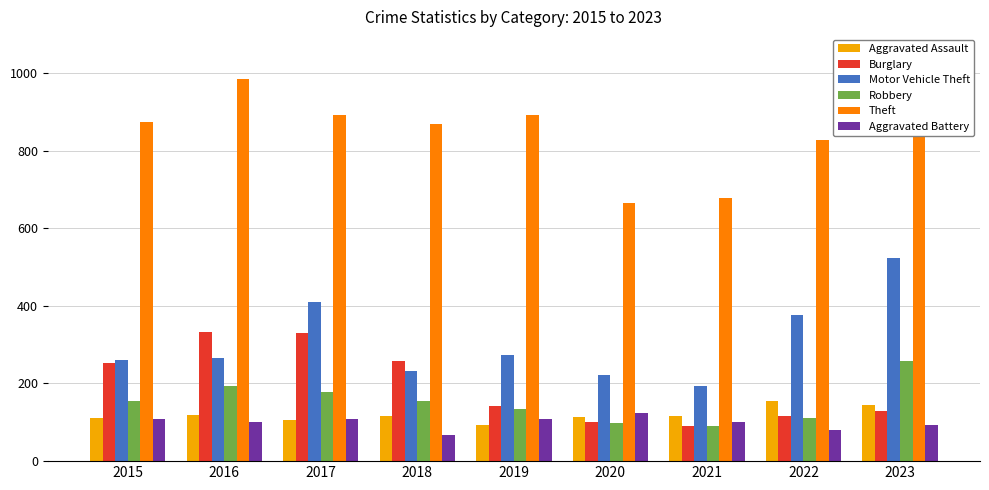

What value does the Aggravated Assault series have at 2015?

110